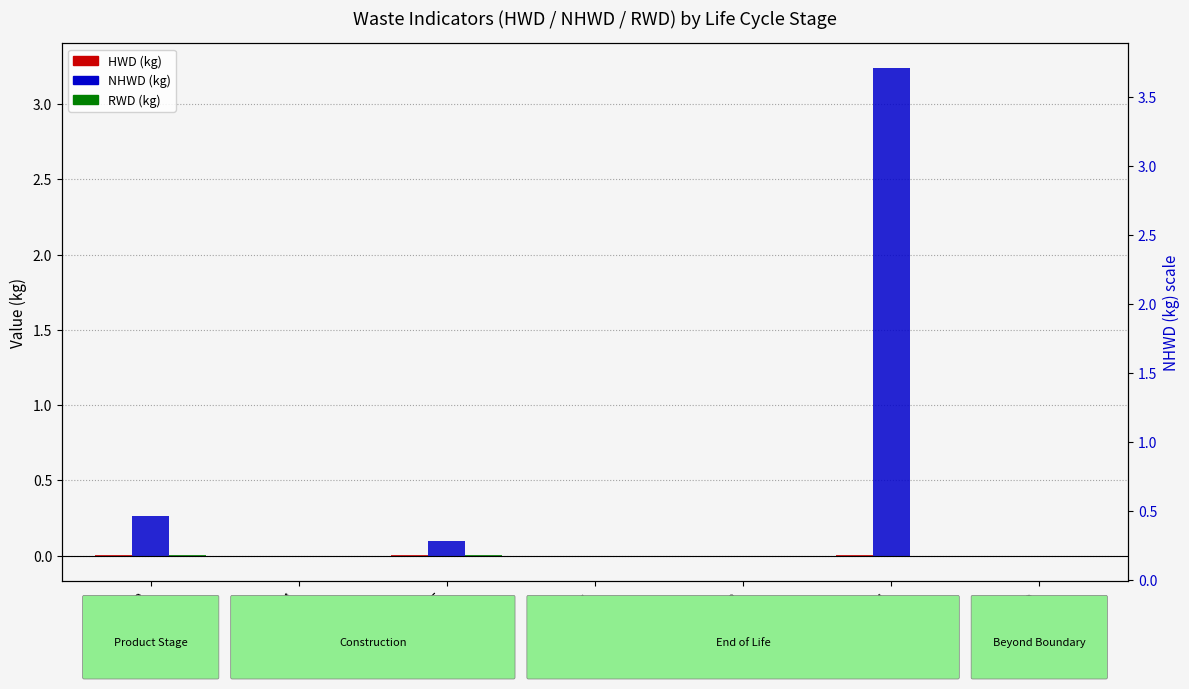

At how many categories does at least one series exceed 0?

4